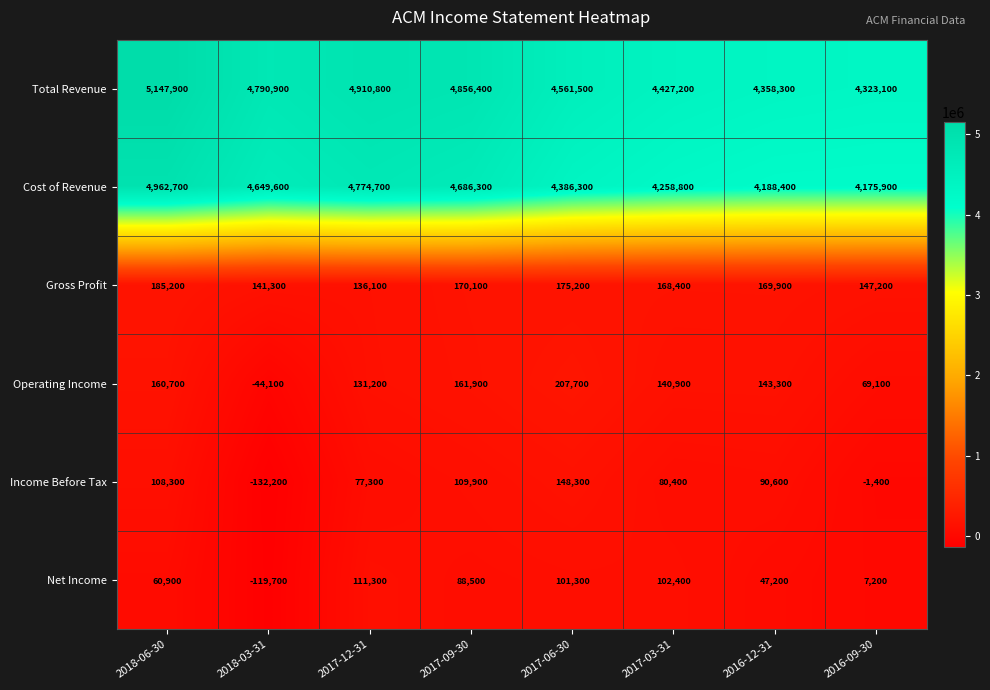

Between 2018-06-30 and 2016-12-31, which series saw the biggest shift?

Total Revenue